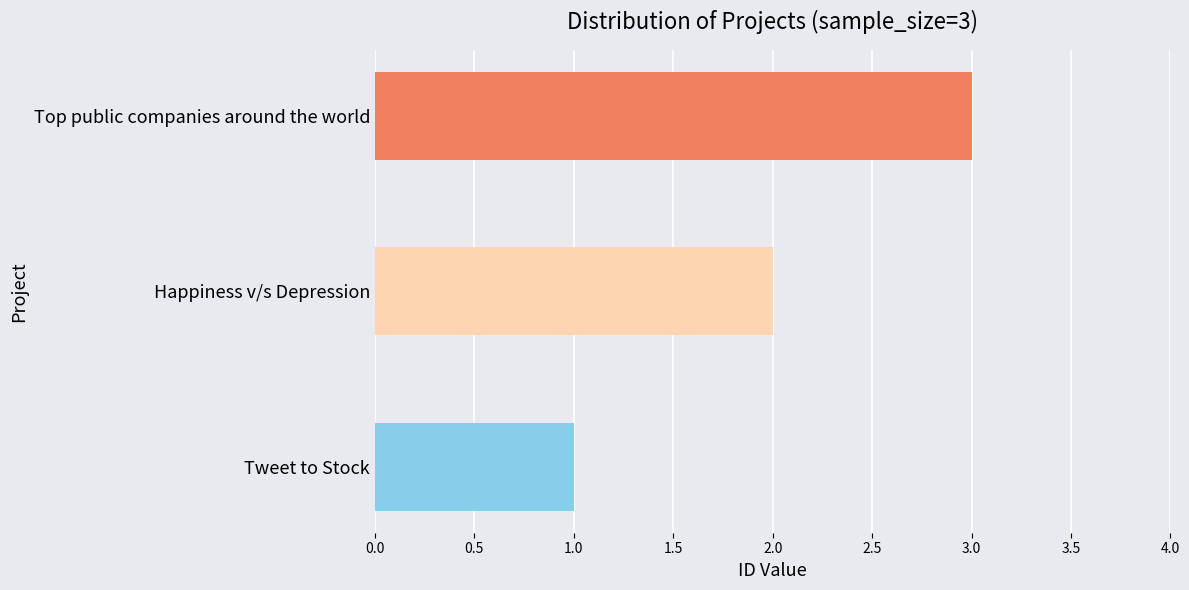

Are the bars grouped side by side (vs. stacked)?

No